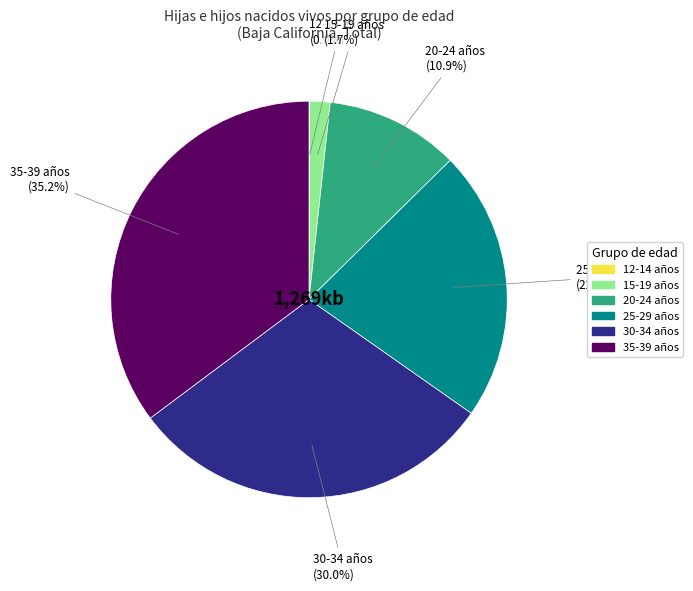

The 25-29 años slice represents 17% of the pie. True or false?

False